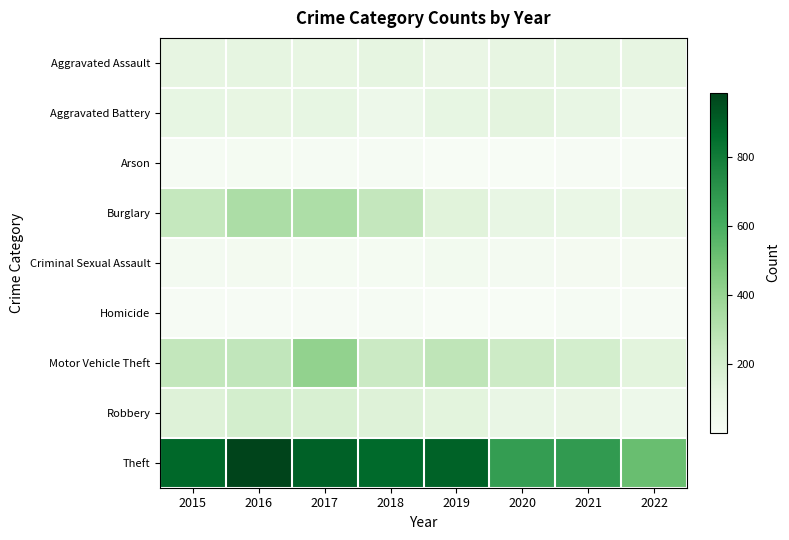

Which series has the largest total across all categories?

Theft